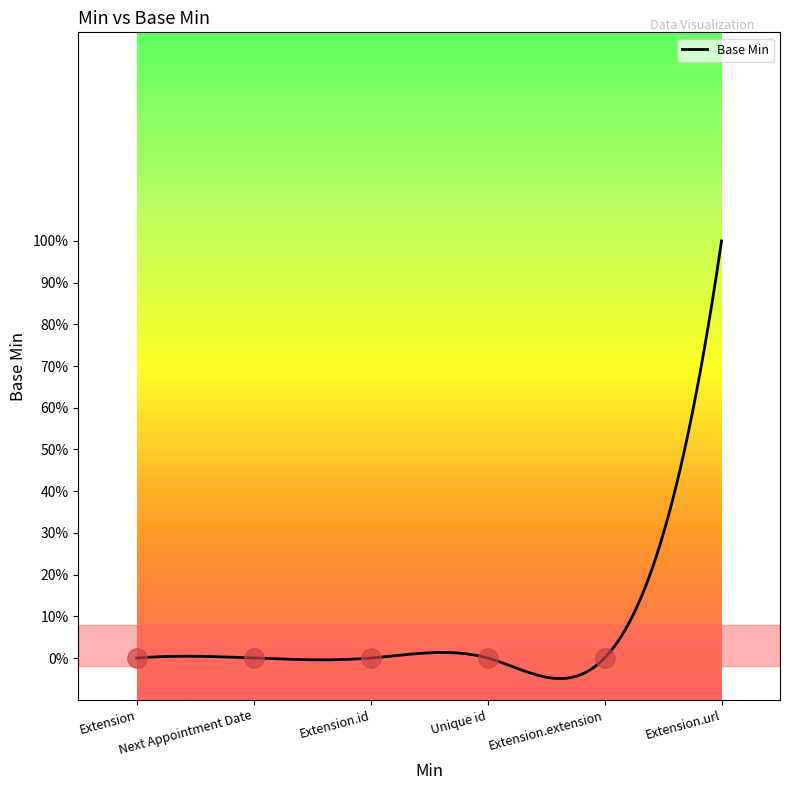

Reading right to left, extract all data points from this chart.

1	0	0	0	0	0